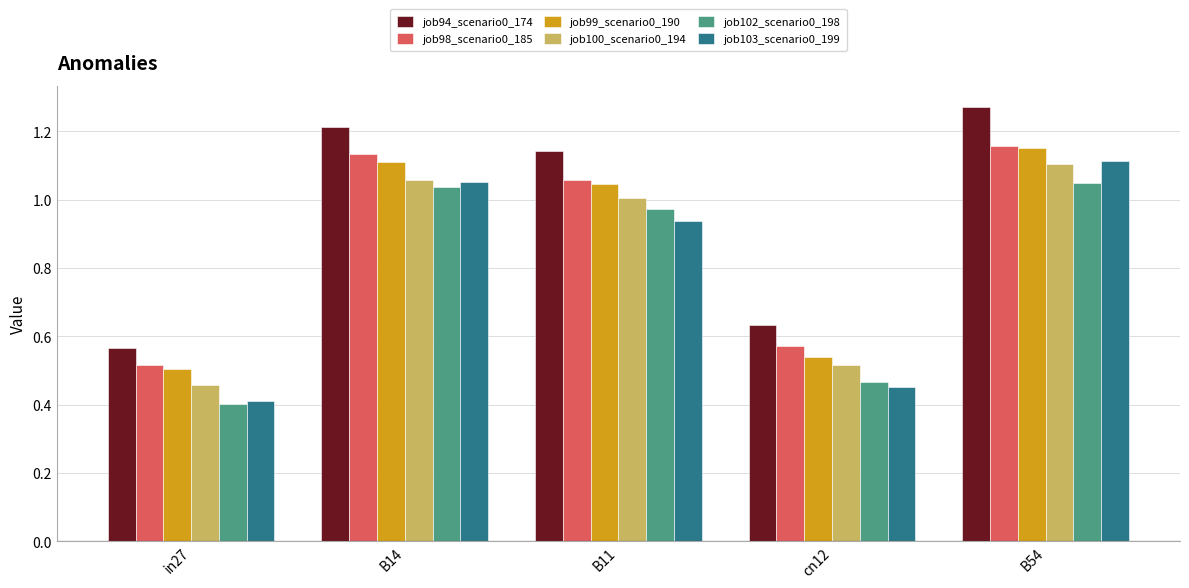

Is the value of job98_scenario0_185 at B54 greater than the value of job100_scenario0_194 at B54?

Yes